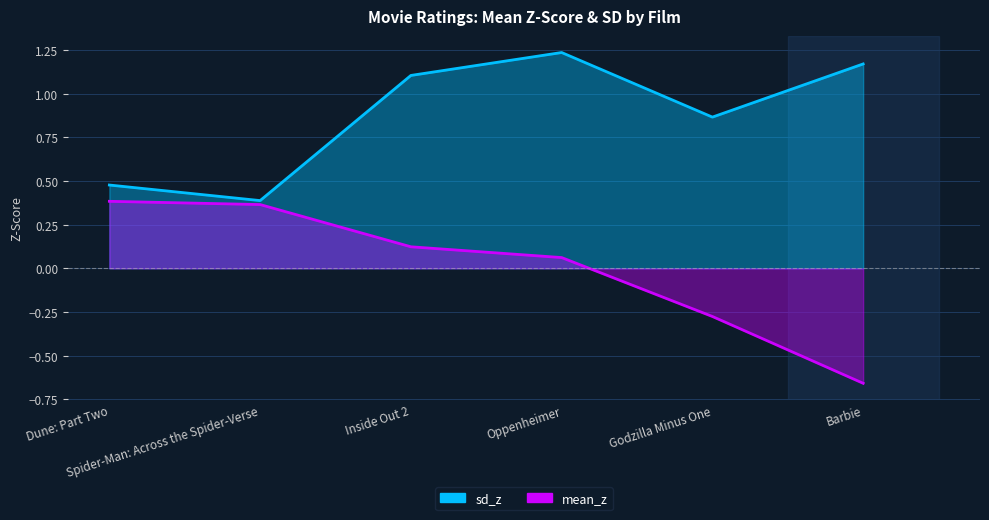

Which category has the lowest value across all series?

Barbie